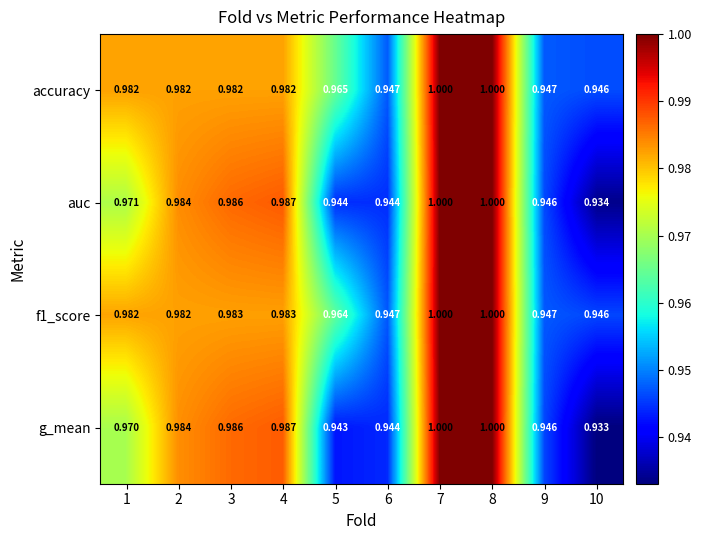

Which series has the widest spread of values?

g_mean